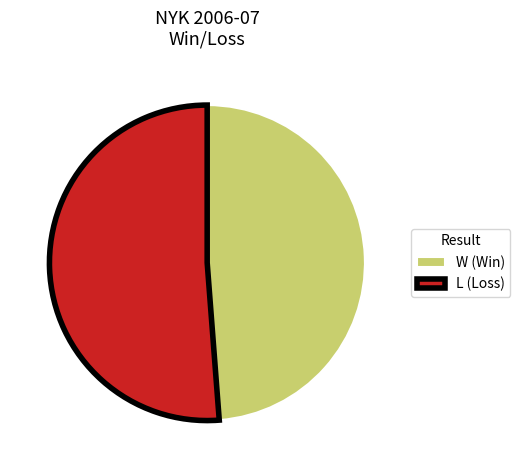

Which has a higher value, W (Win) or L (Loss)?

L (Loss)